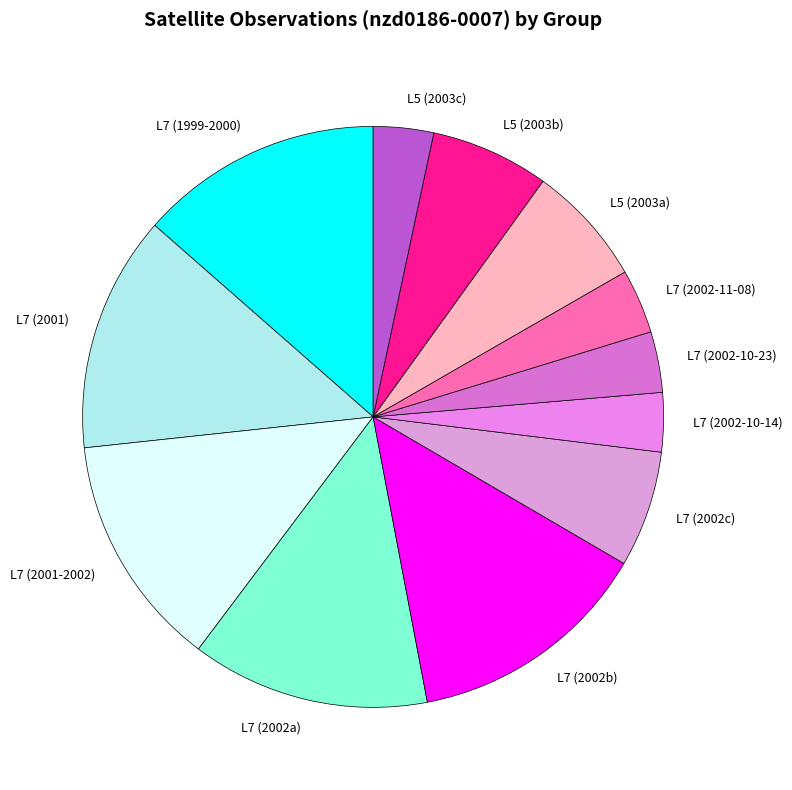

Is there a majority slice in this chart?

No